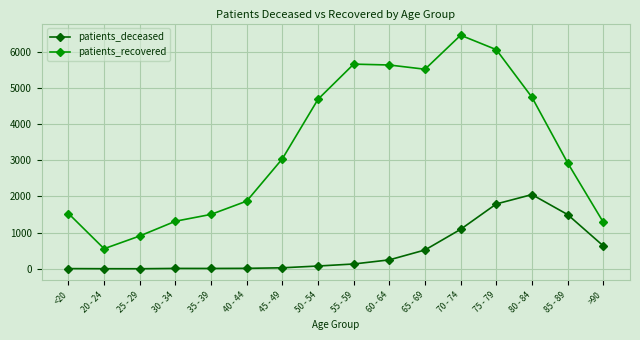

How many data points does each series have?

16